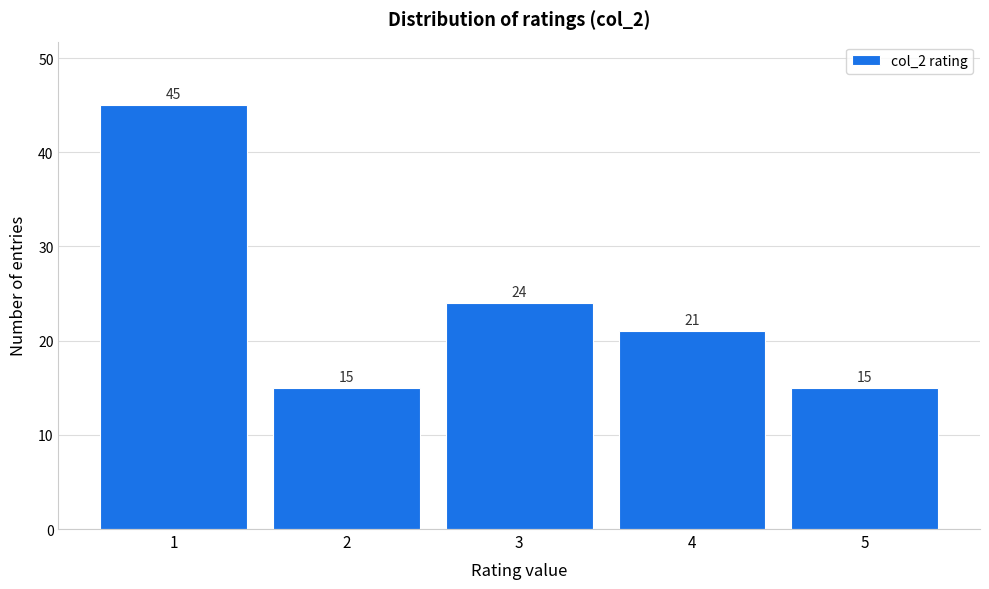

Reading left to right, what are all the values shown in this chart?

45	15	24	21	15